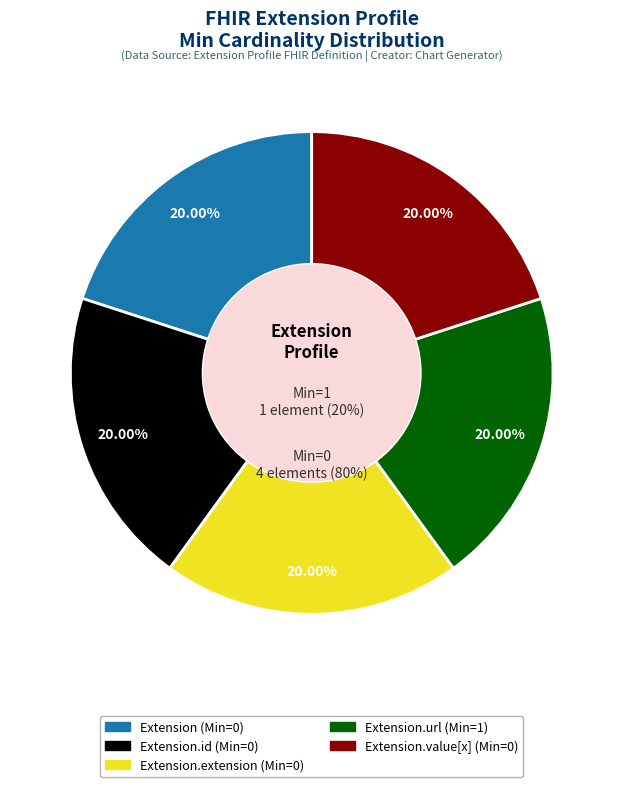

How many slices are in this pie chart?

5